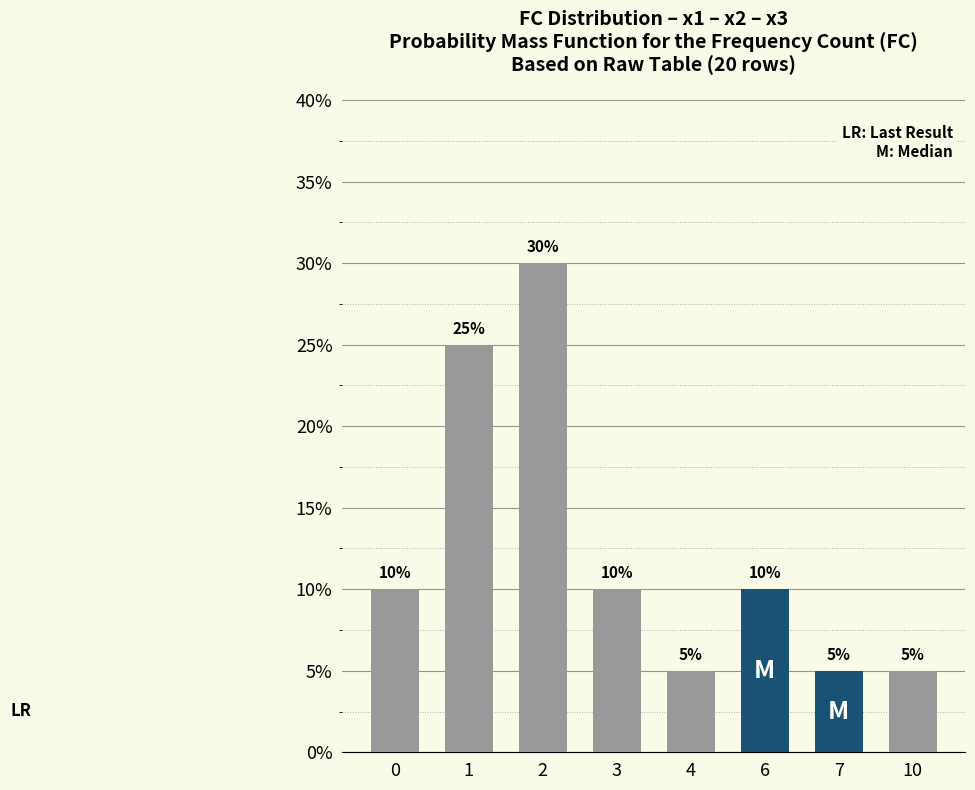

Are the bars horizontal?

No